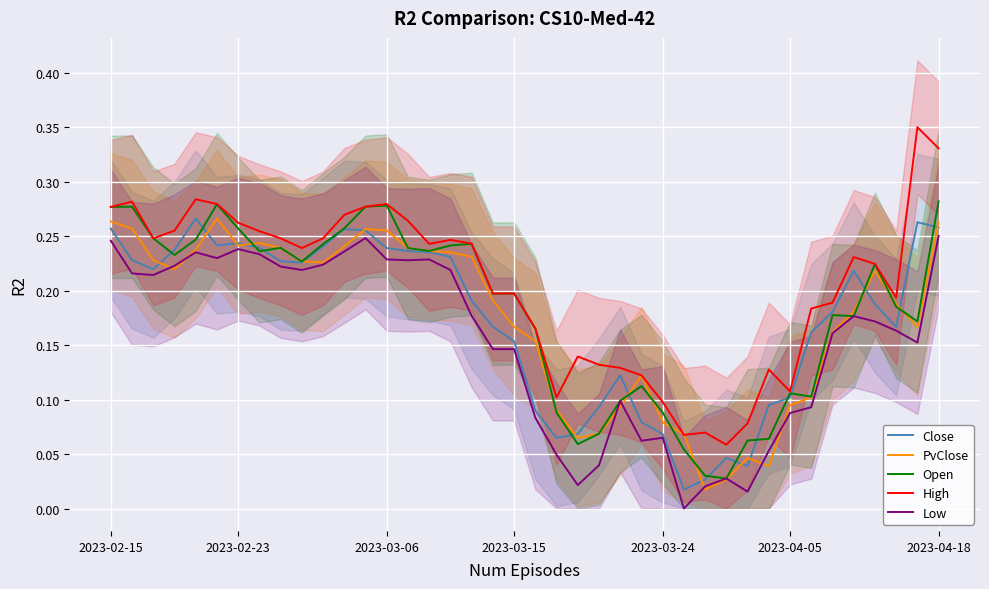

What is the total value across all series at 20?

0.7